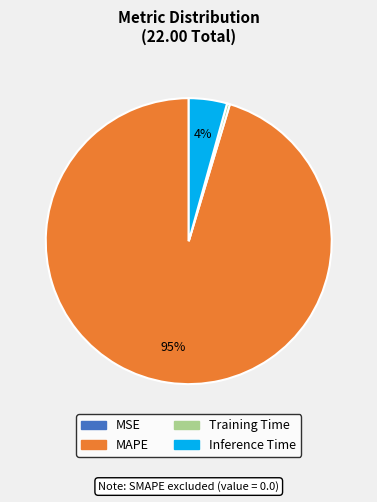

Which slice represents more than half of the pie?

MAPE